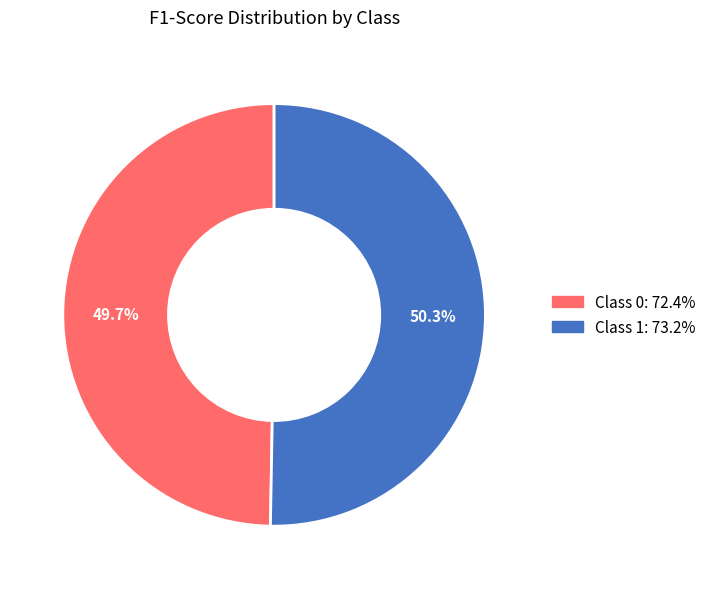

Is there any slice that represents more than half of the pie?

Yes